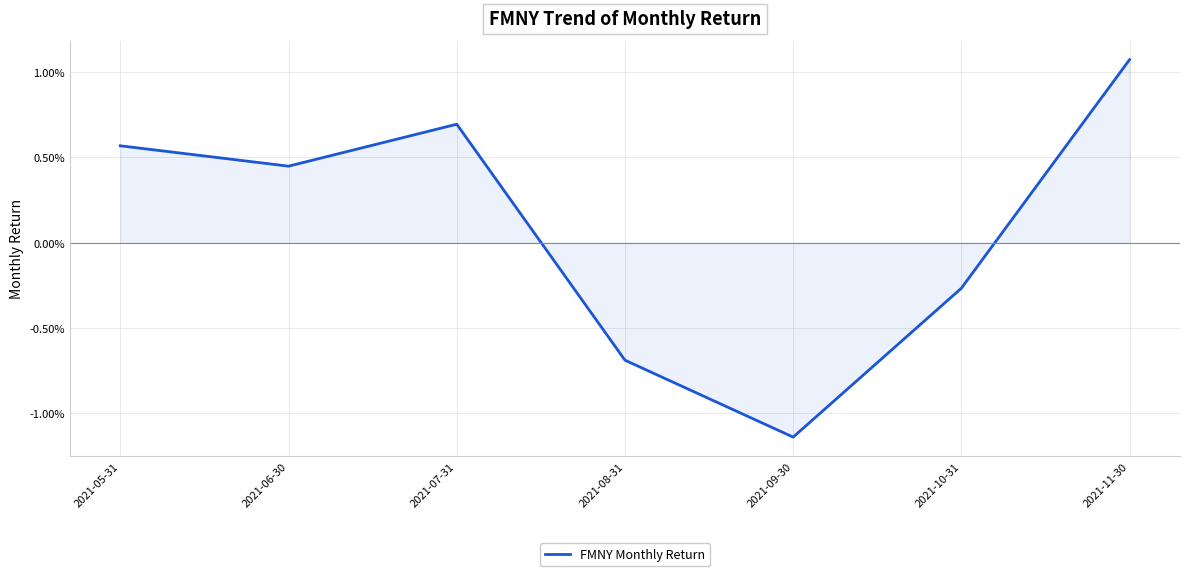

Does the chart have visible grid lines?

Yes